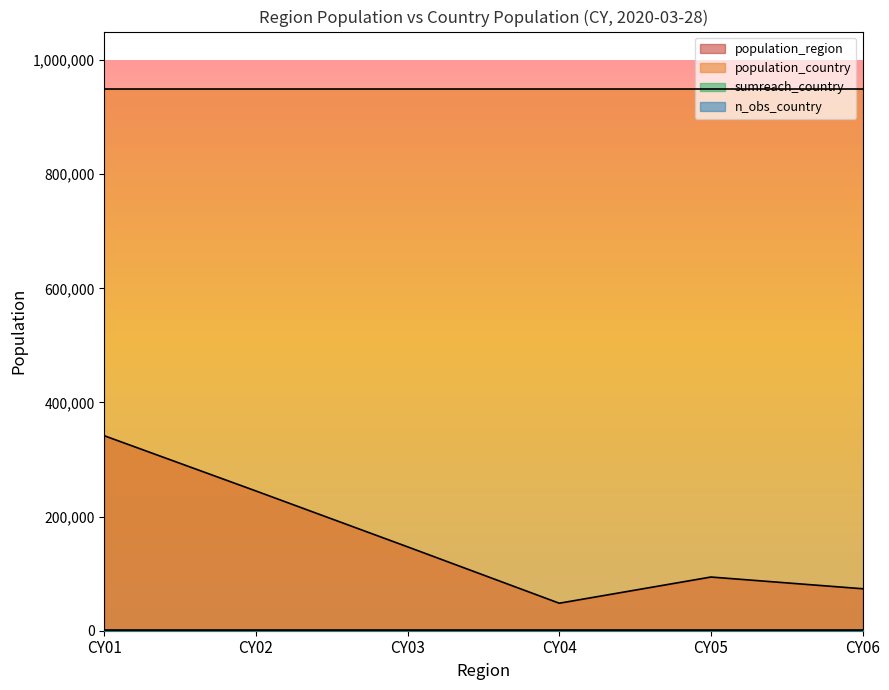

How many data points in population_region are less than 147000?

3